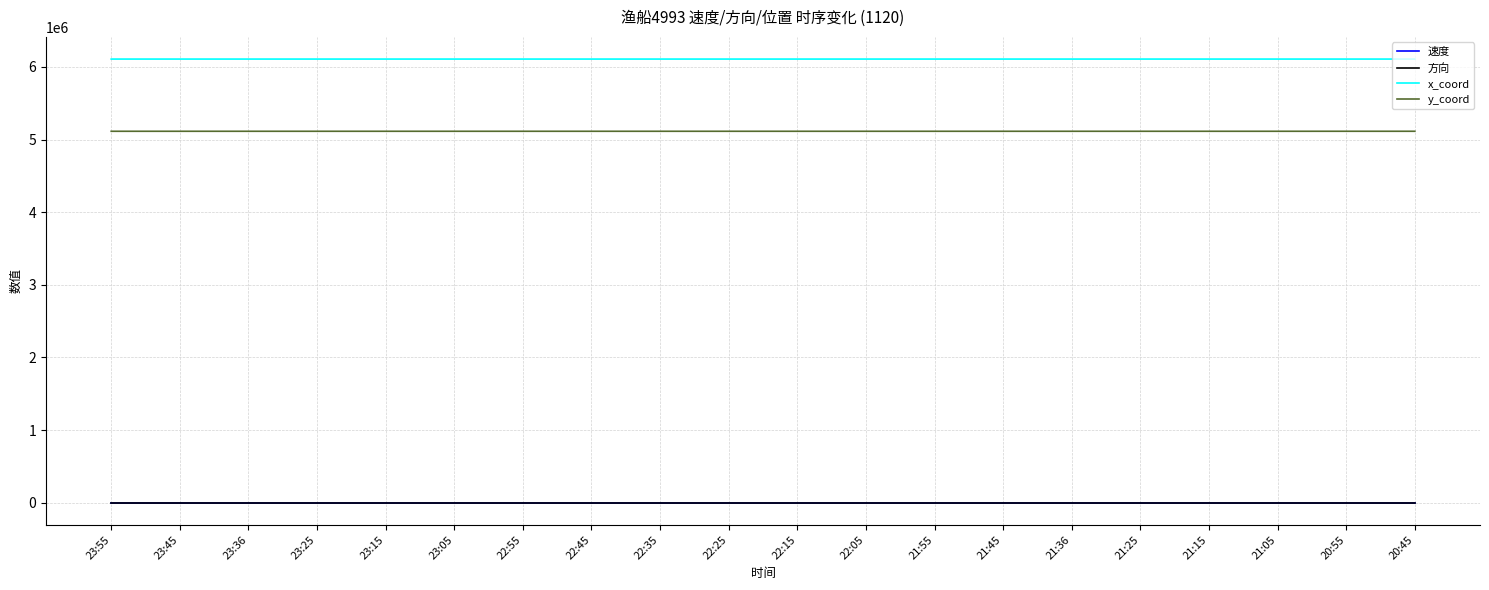

What is the greatest value displayed?

6109109.3